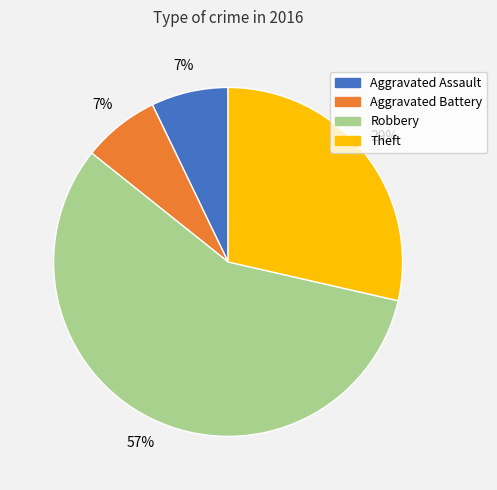

Is the sum of Theft and Aggravated Battery greater than half?

No